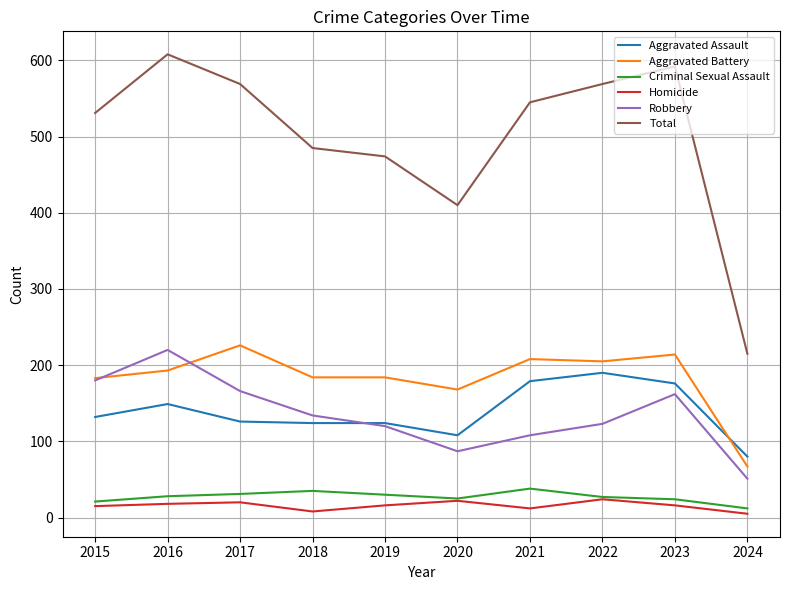

At how many categories does at least one series exceed 458?

8